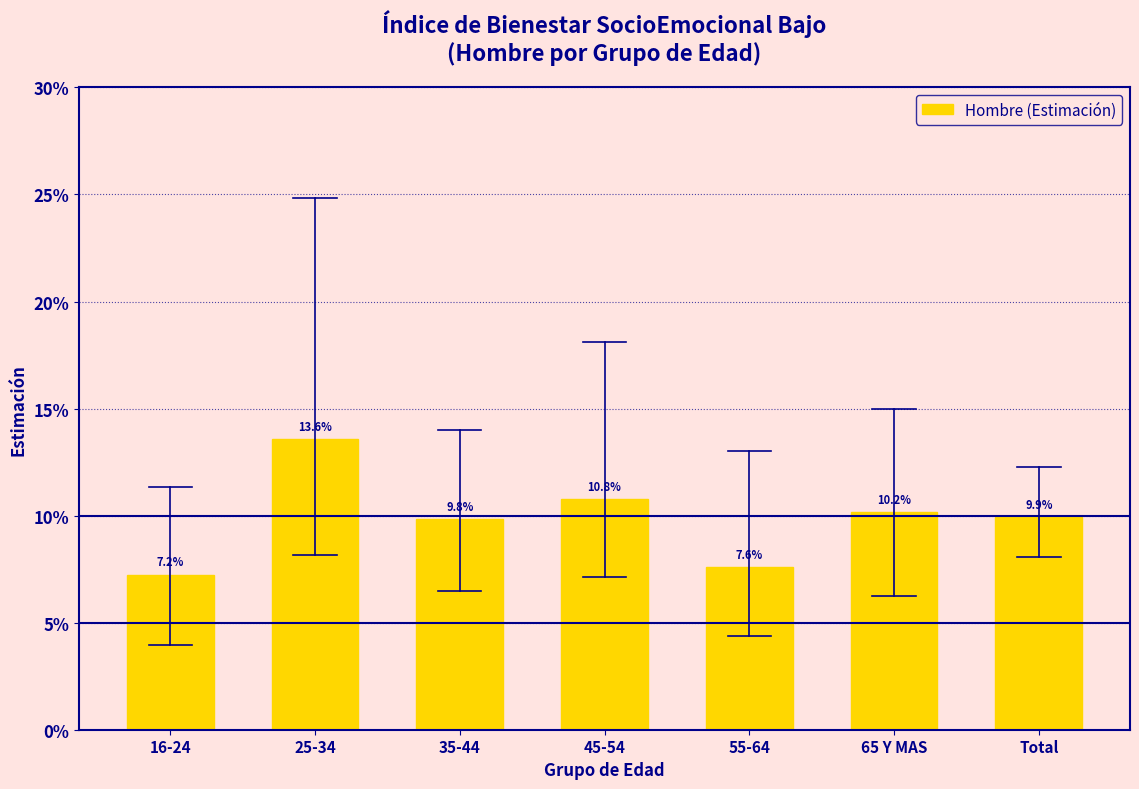

Reading left to right, what are all the values shown in this chart?

7.2	13.6	9.8	10.8	7.6	10.2	9.9